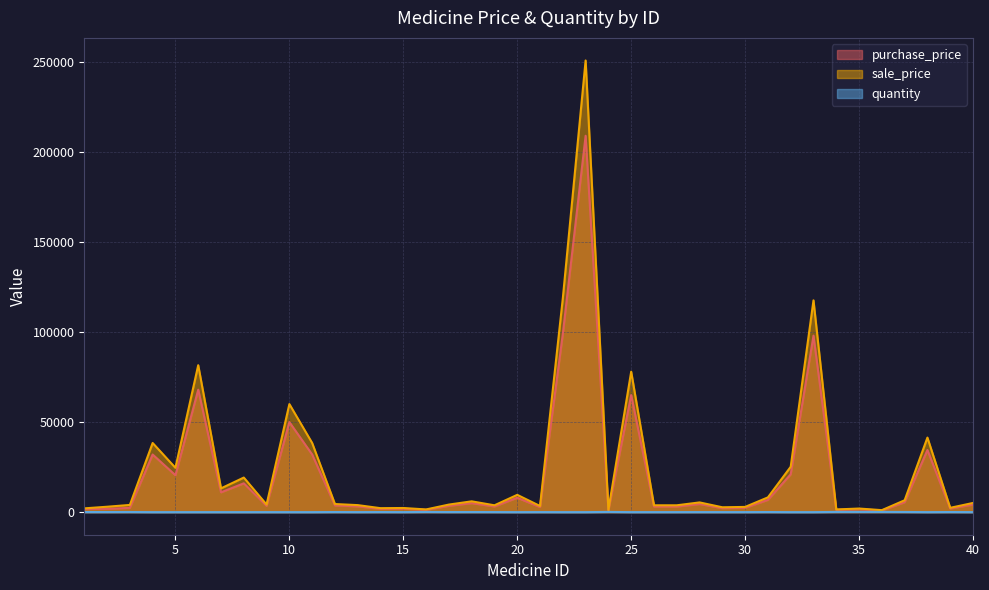

Which label corresponds to the smallest value in the chart?

4